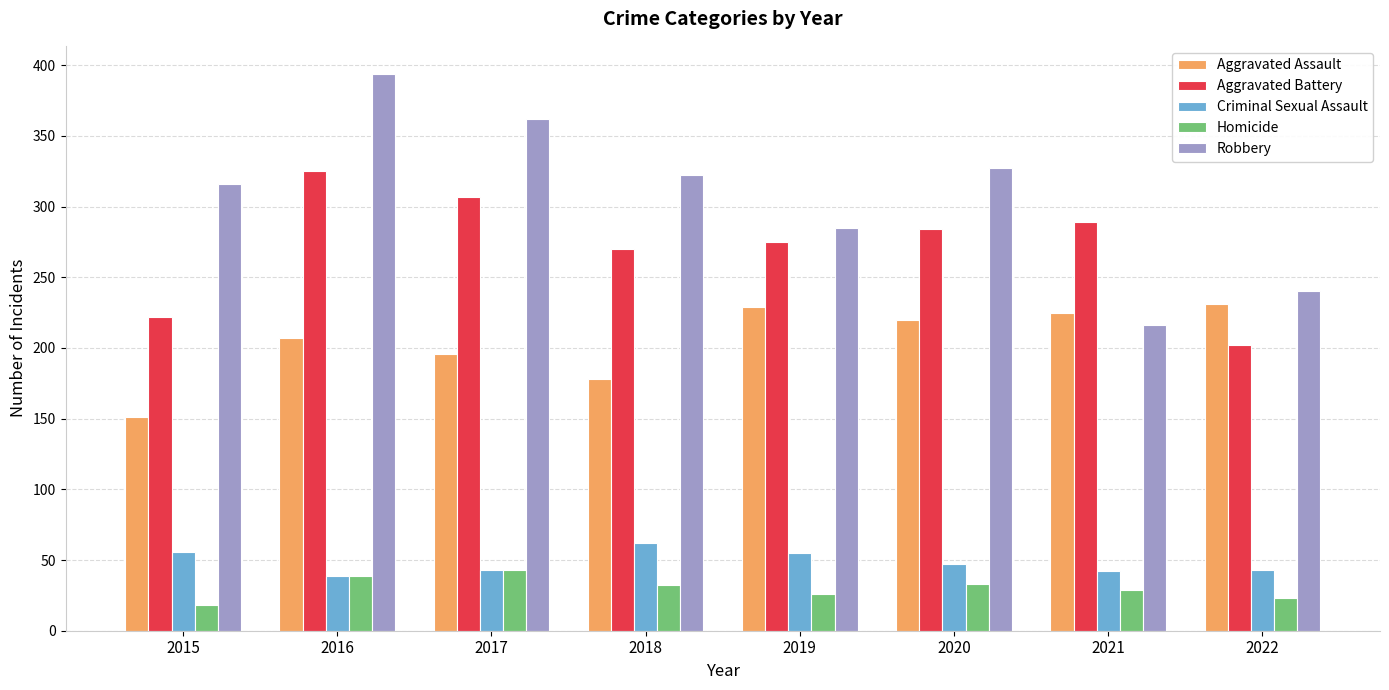

What is the sum of all Homicide values?

243